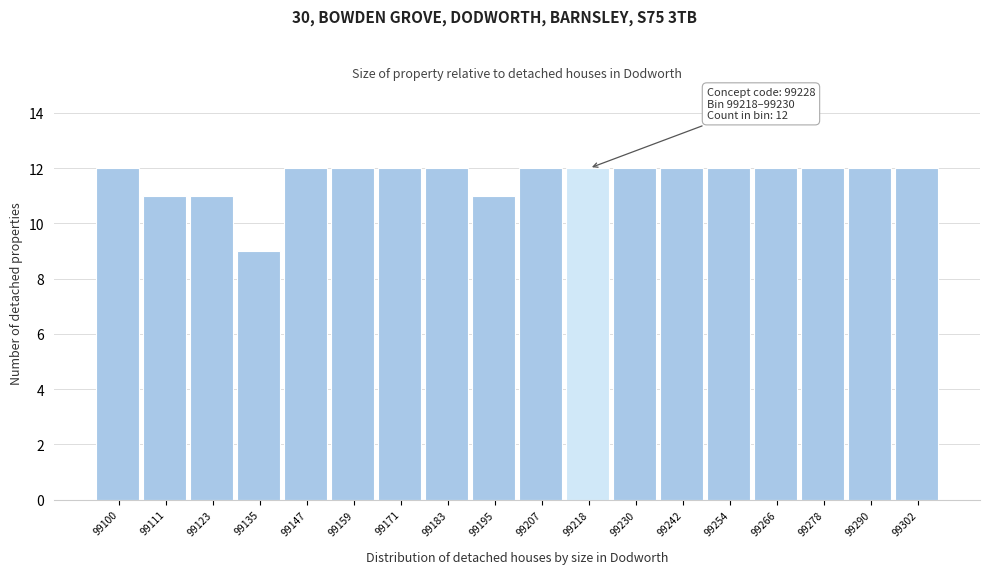

Reading left to right, transcribe all the data shown in this chart.

12	11	11	9	12	12	12	12	11	12	12	12	12	12	12	12	12	12